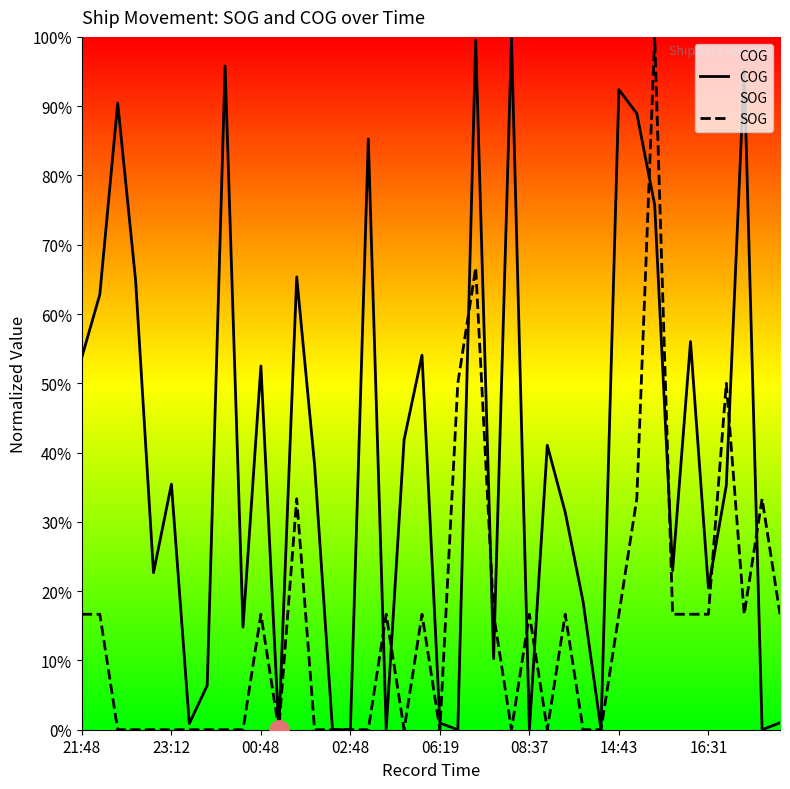

At which category does SOG reach its first local valley?

11